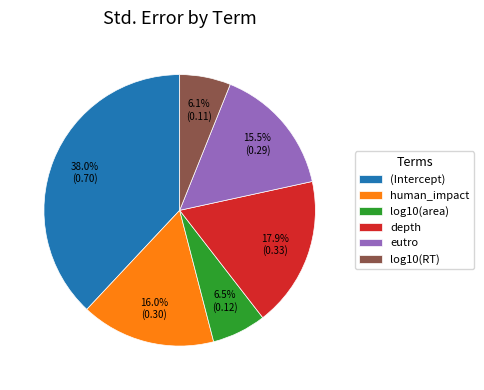

True or false: human_impact accounts for 4% of the total.

False